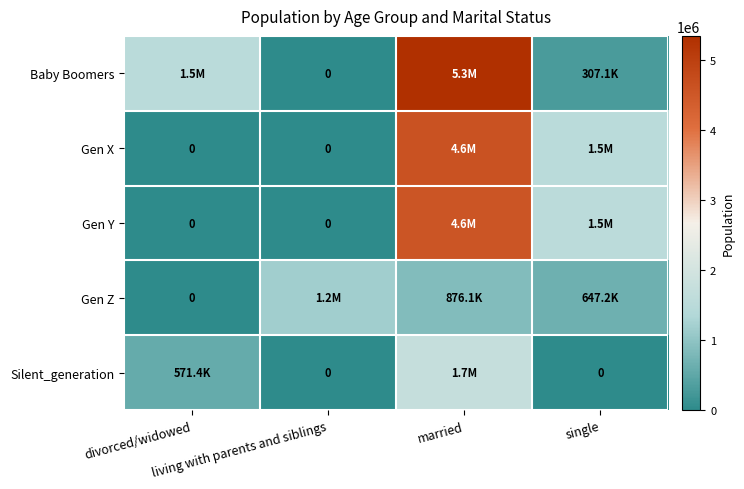

What is the sum of all Baby Boomers values?

7167419